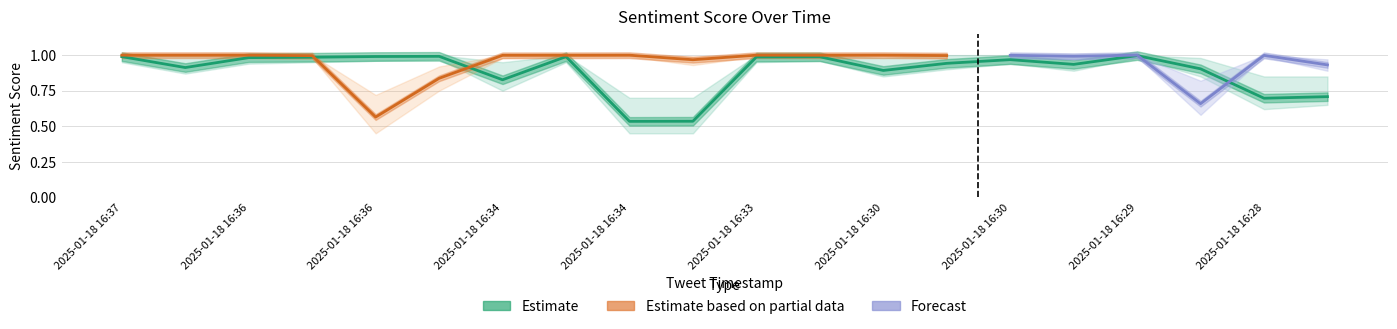

What is the value of the 12th point from the left?

1.0